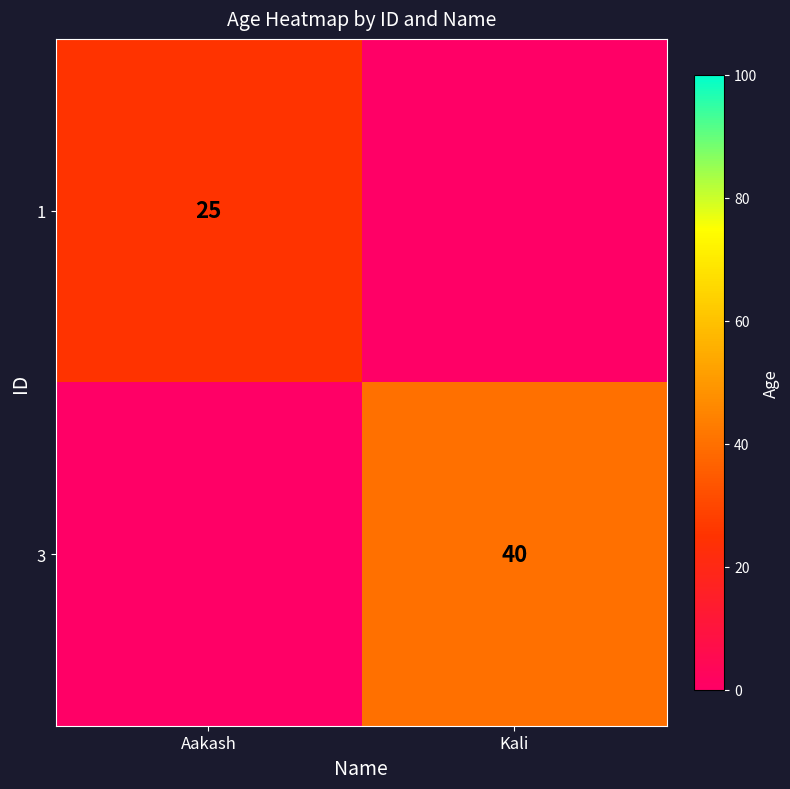

Is it true that 3 equals 40 at Kali?

True